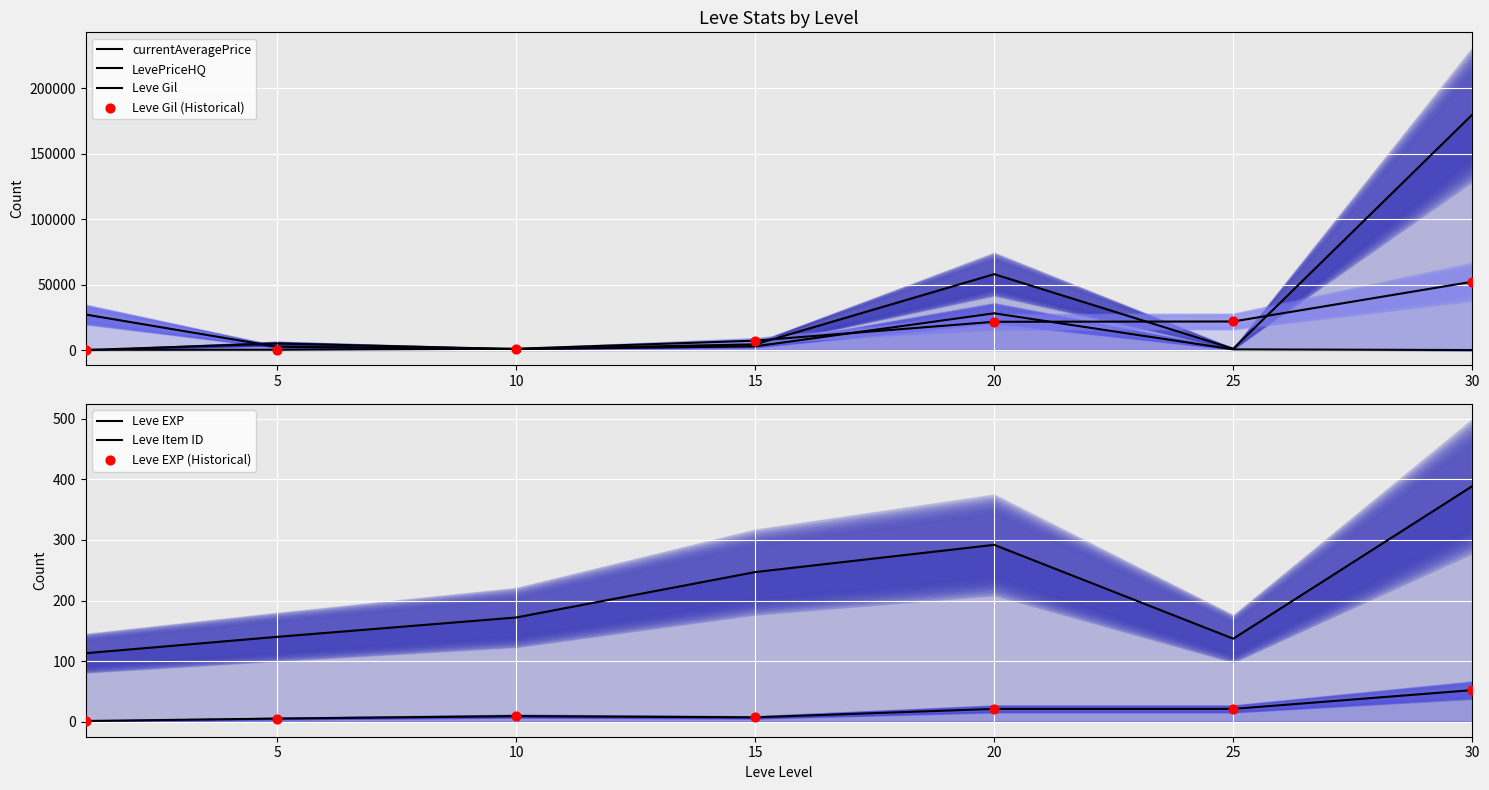

Which series has the widest spread of Y values?

LevePriceHQ